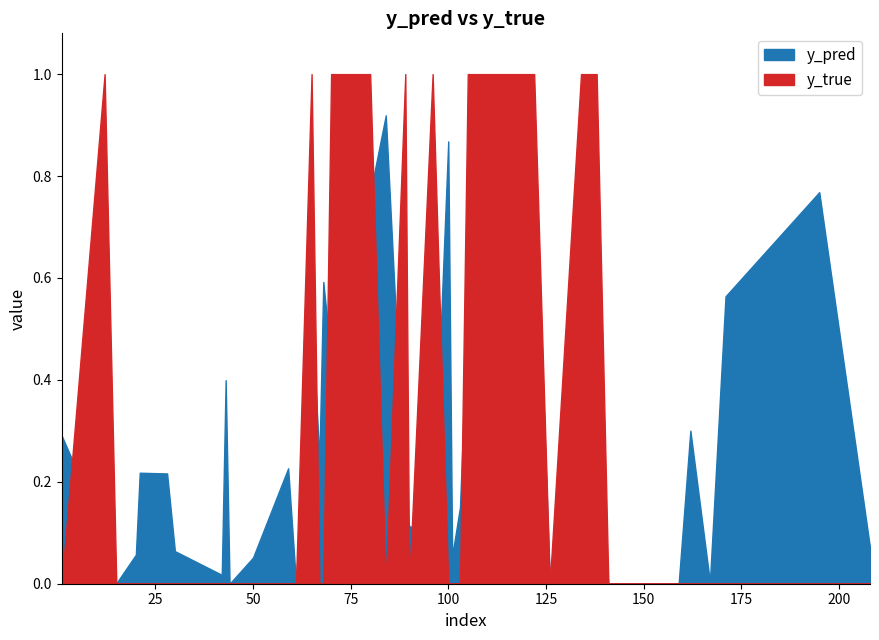

What is the total value across all series at 122?

1.9